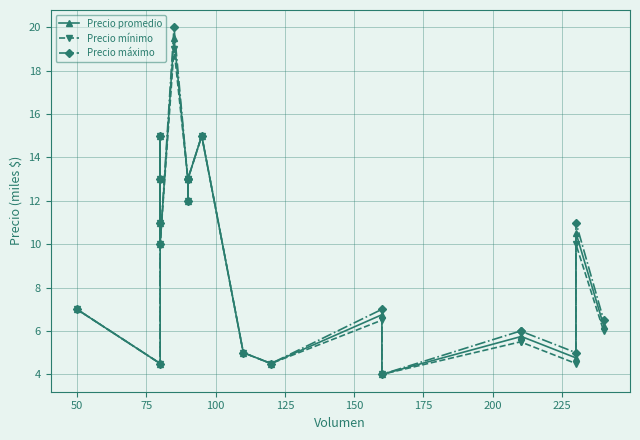

What is the lowest value of the Precio máximo series?

4000